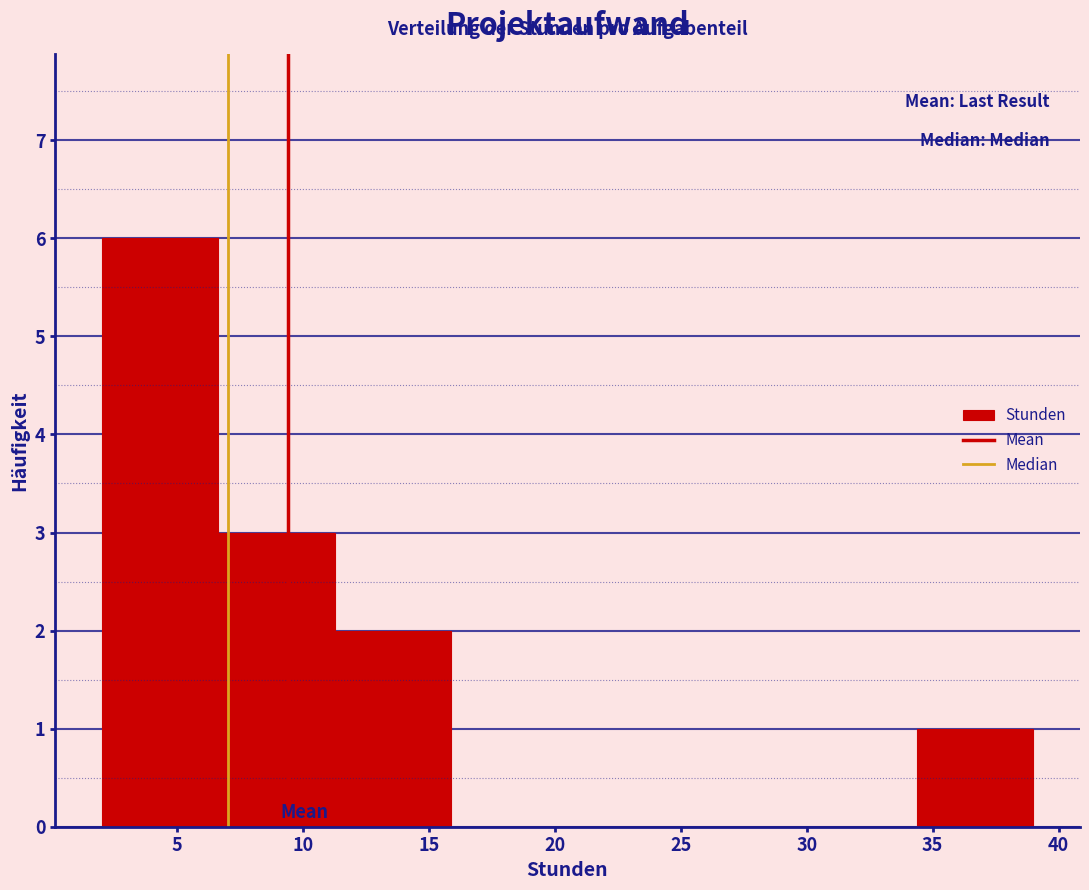

Reading left to right, list every bar in this chart as the range it spans on the x-axis followed by its height. Neither the bar edges nor the heights are printed on the chart, so give them approximately, as read against the axes.

2.0 to 6.5: 6
6.5 to 11.5: 3
11.5 to 16.0: 2
16.0 to 20.5: 0
20.5 to 25.0: 0
25.0 to 30.0: 0
30.0 to 34.5: 0
34.5 to 39.0: 1